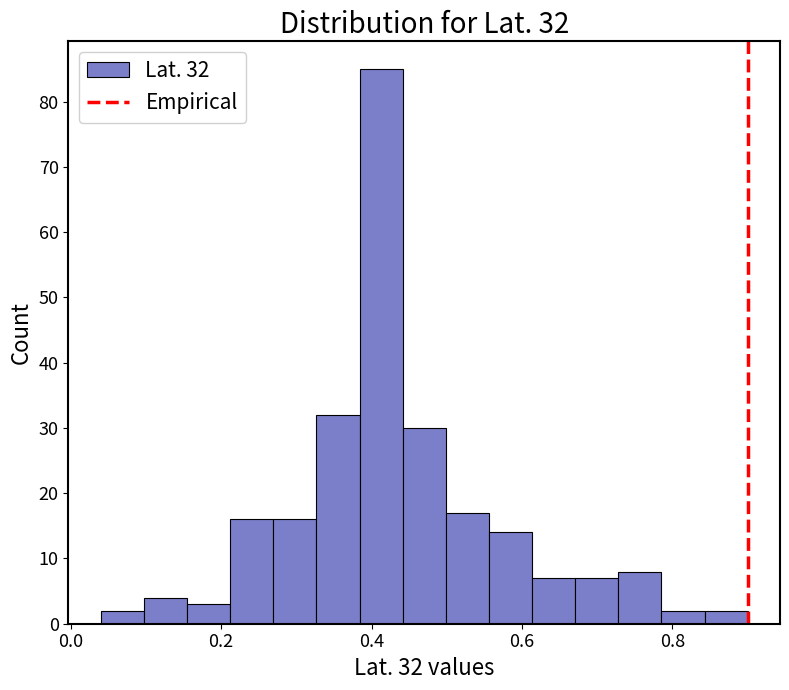

Read against the x-axis, roughly where is the centre of the tallest bar?

0.42